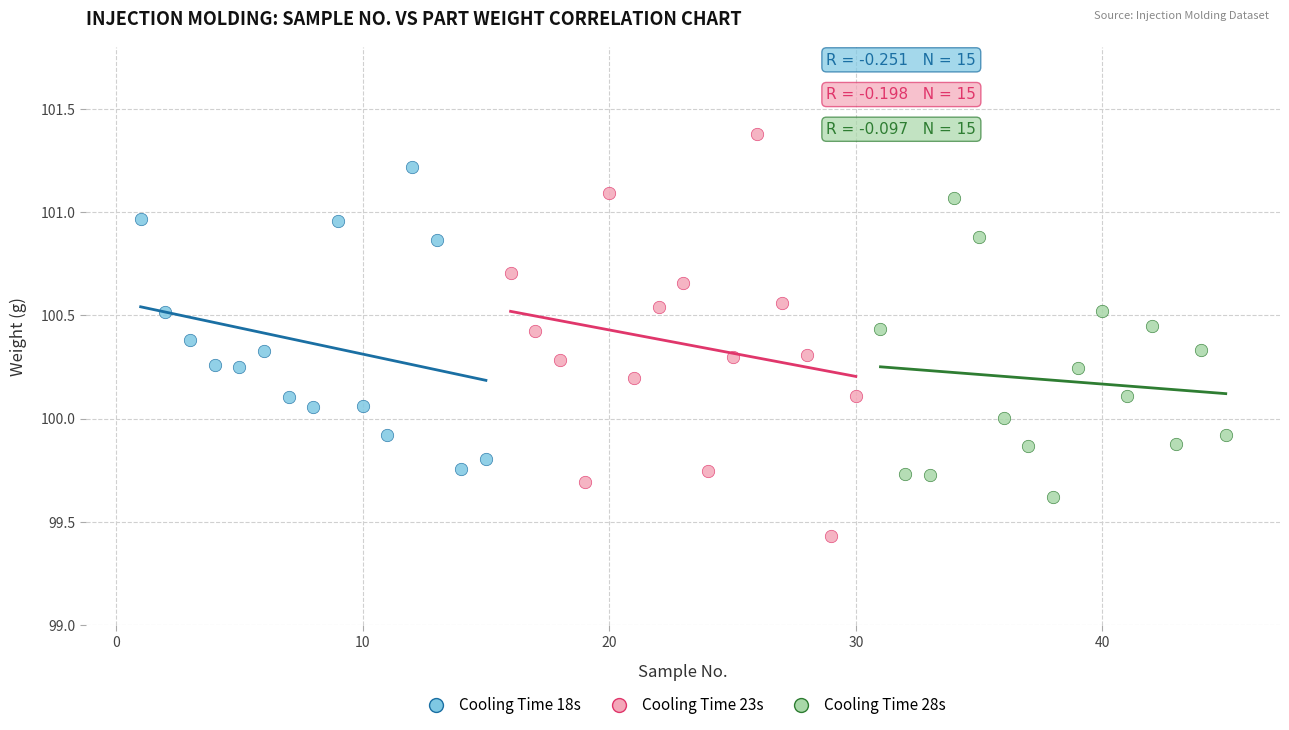

Which series contains the highest Y value?

Cooling Time 23s